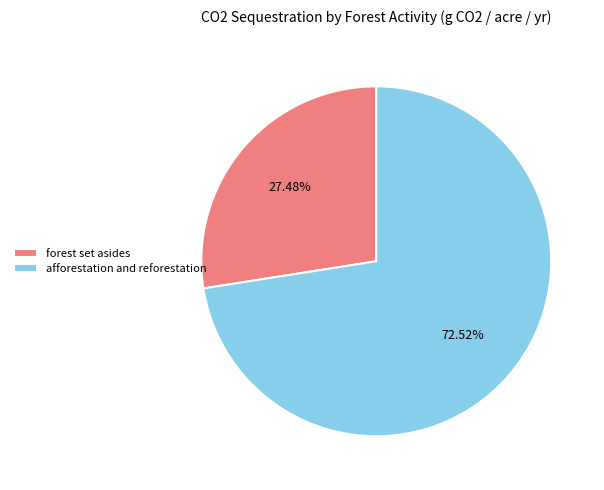

To the nearest percent, what is the average slice percentage?

50%